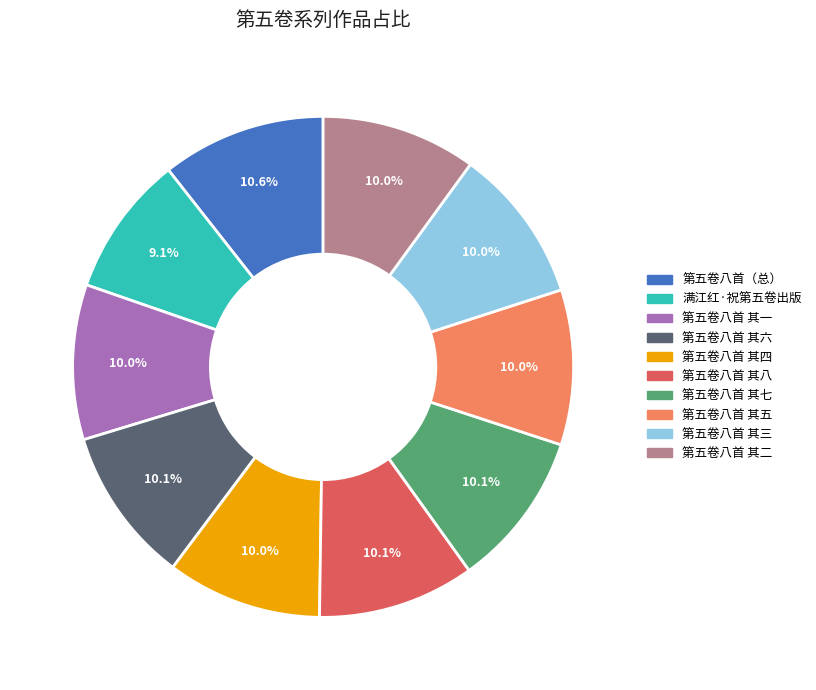

Is there a majority slice in this chart?

No